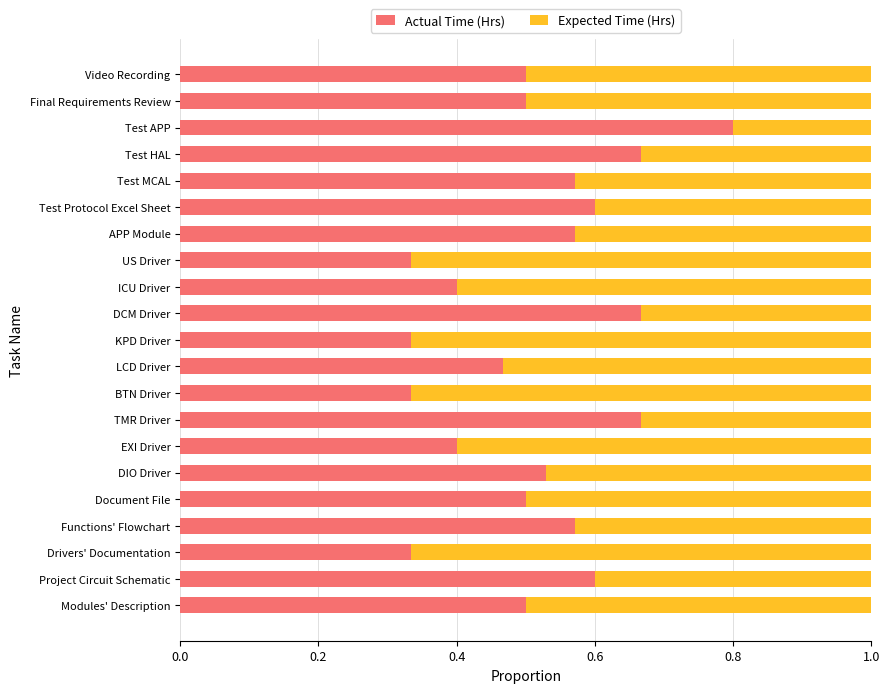

What is the sum of the Actual Time (Hrs) values at Test Protocol Excel Sheet and Functions' Flowchart?

1.2